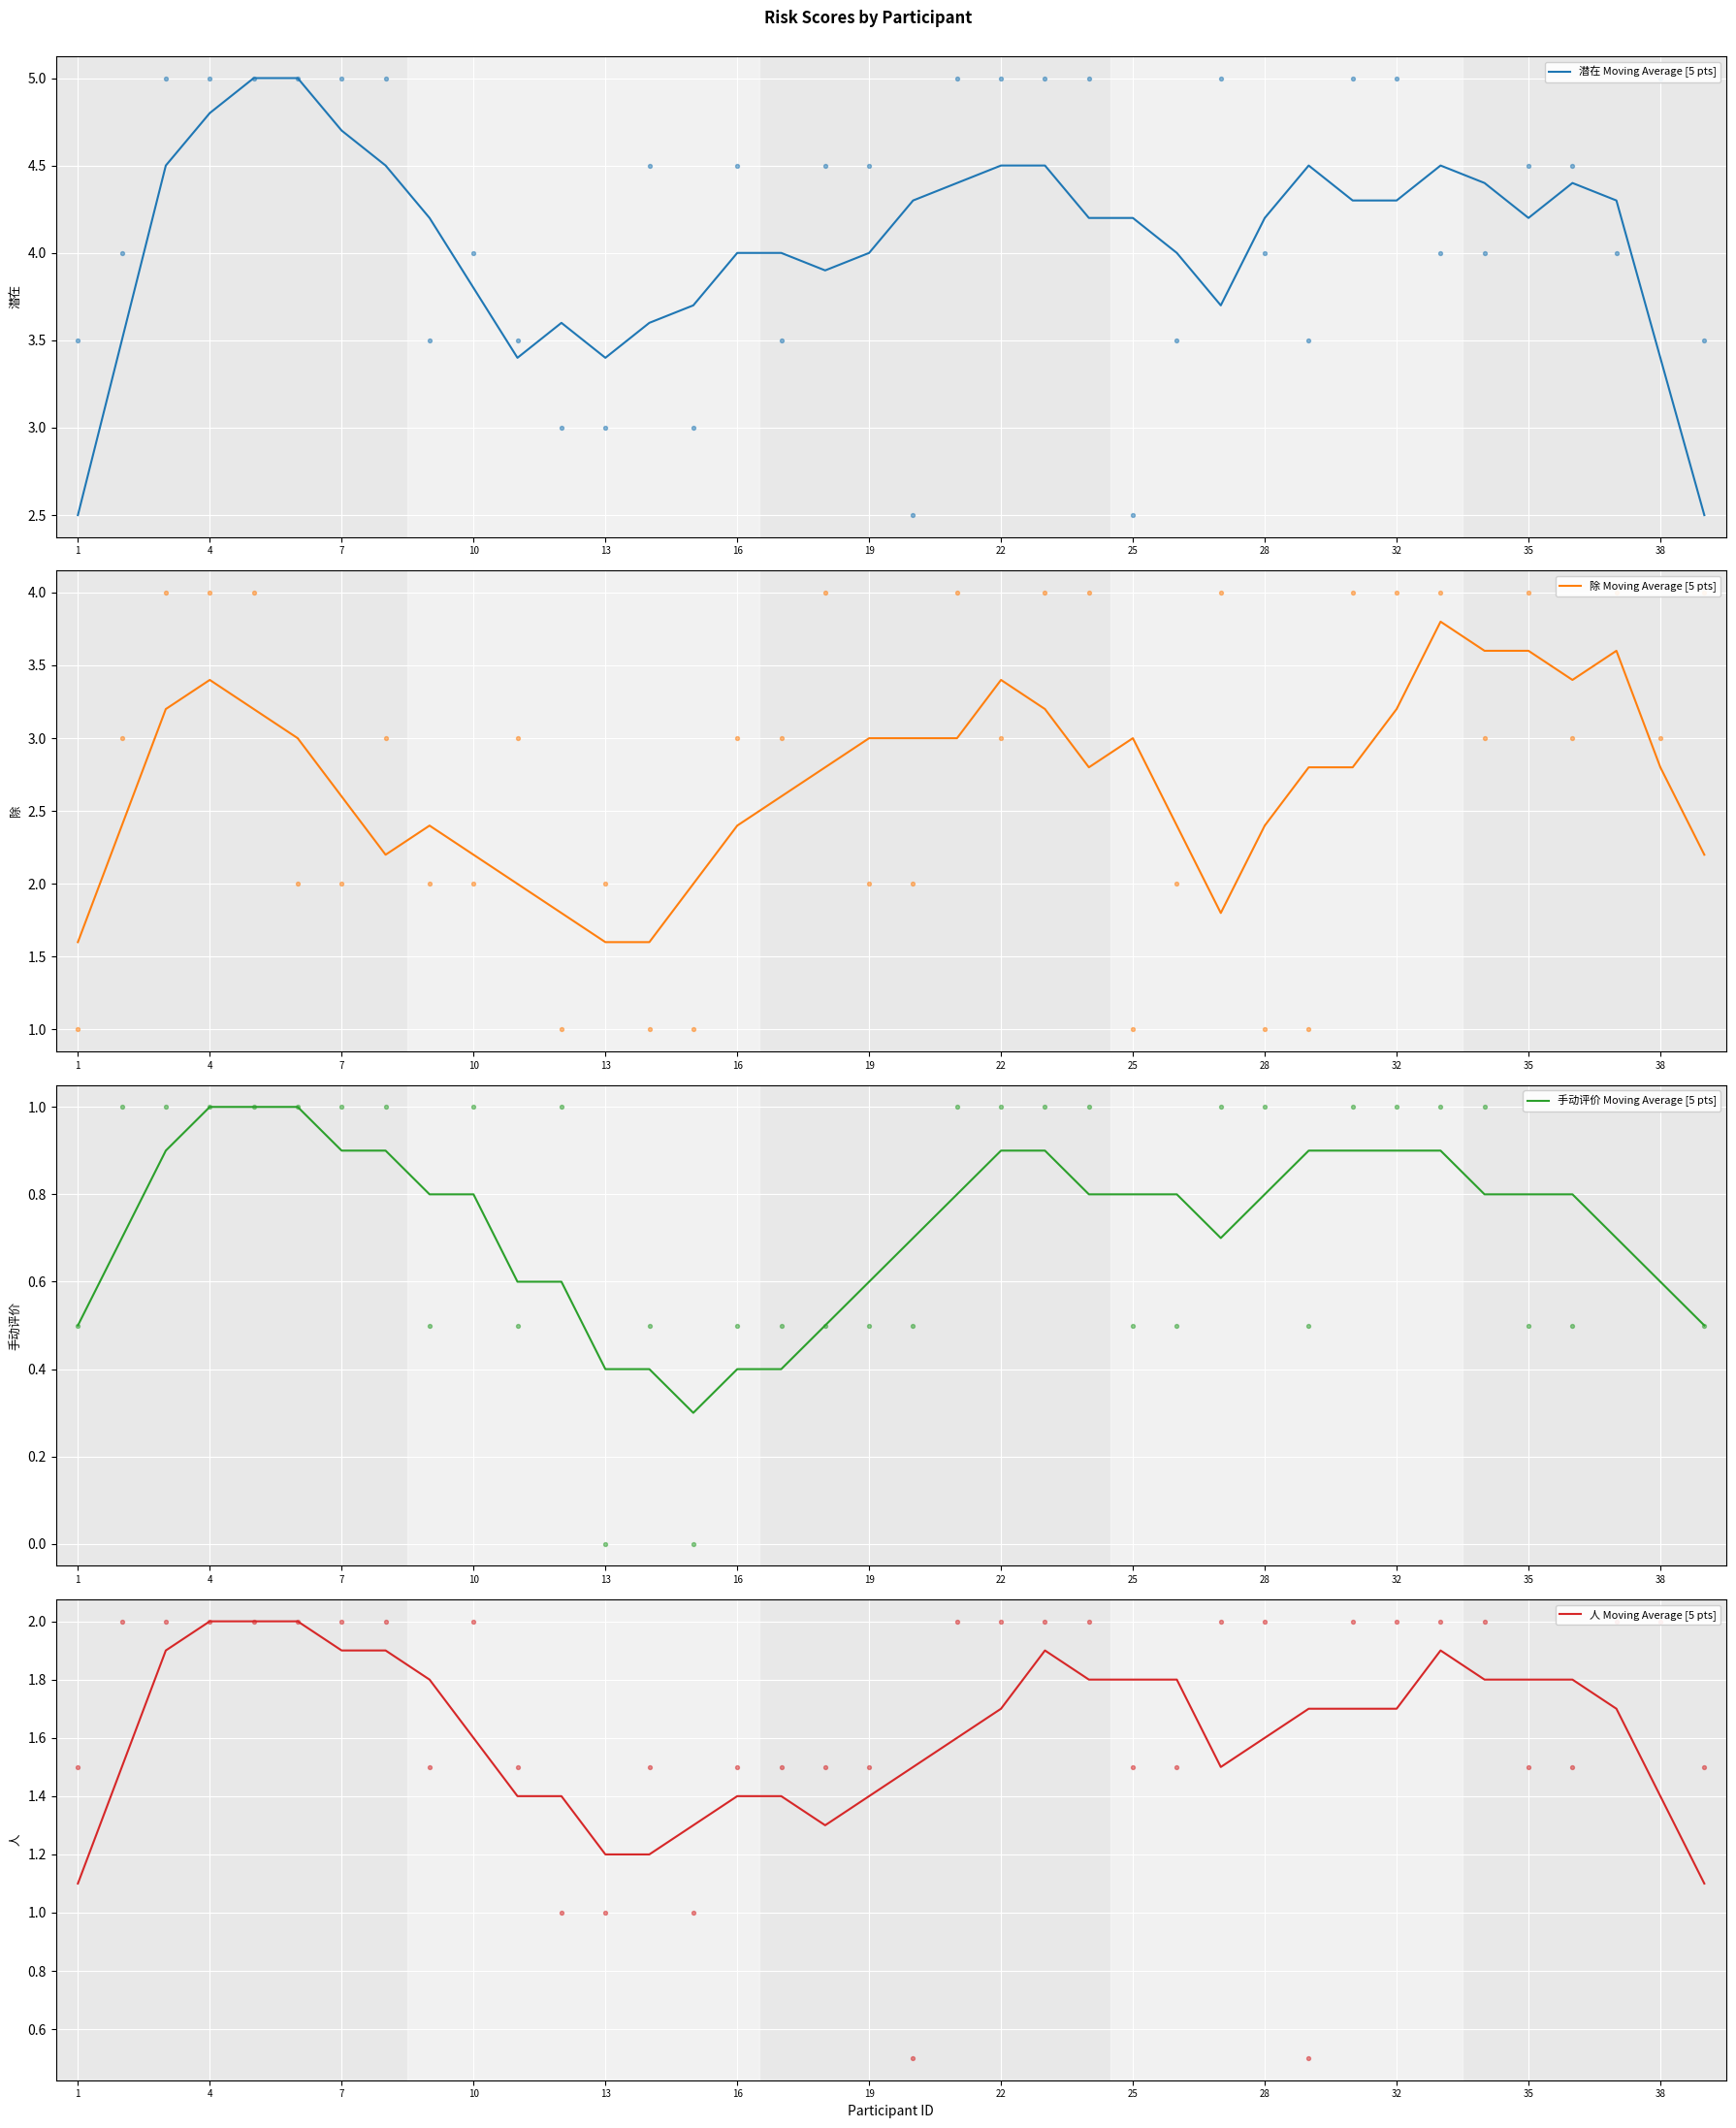

What are all the series names shown in the legend?

潜在 Moving Average [5 pts], 除 Moving Average [5 pts], 手动评价 Moving Average [5 pts], 人 Moving Average [5 pts]